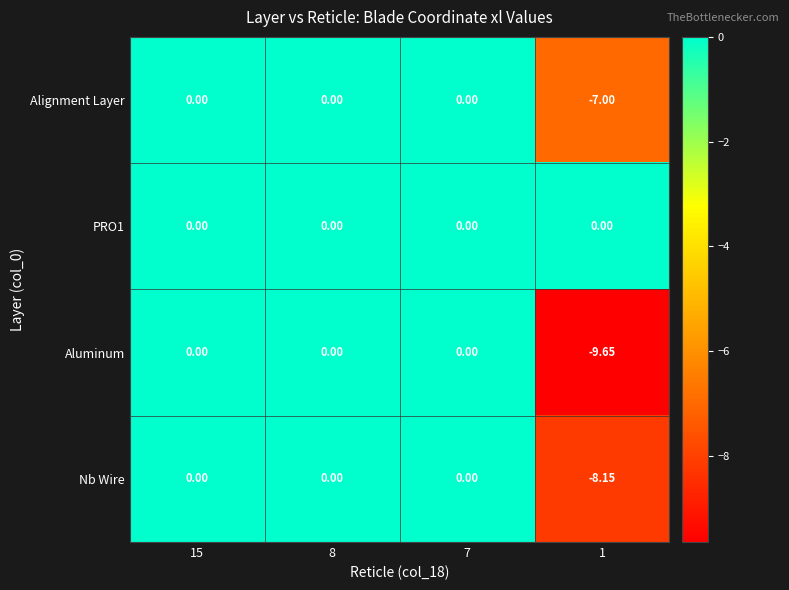

Is the value of Aluminum at 1 greater than the value of PRO1 at 1?

No